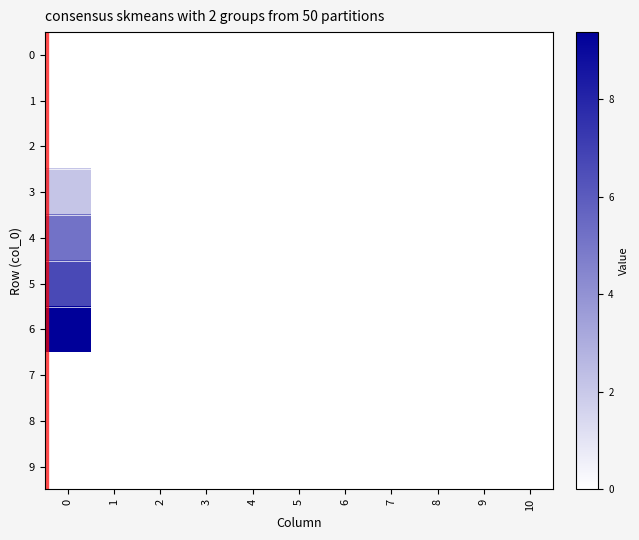

Reading right to left, list all the values displayed in this chart.

0: 10=0.0	9=0.0	8=0.0	7=0.0	6=0.0	5=0.0	4=0.0	3=0.0	2=0.0	1=0.0	0=0.0
1: 10=0.0	9=0.0	8=0.0	7=0.0	6=0.0	5=0.0	4=0.0	3=0.0	2=0.0	1=0.0	0=0.0
2: 10=0.0	9=0.0	8=0.0	7=0.0	6=0.0	5=0.0	4=0.0	3=0.0	2=0.0	1=0.0	0=0.0
3: 10=0.0	9=0.0	8=0.0	7=0.0	6=0.0	5=0.0	4=0.0	3=0.0	2=0.0	1=0.0	0=2.1
4: 10=0.0	9=0.0	8=0.0	7=0.0	6=0.0	5=0.0	4=0.0	3=0.0	2=0.0	1=0.0	0=5.1
5: 10=0.0	9=0.0	8=0.0	7=0.0	6=0.0	5=0.0	4=0.0	3=0.0	2=0.0	1=0.0	0=6.6
6: 10=0.0	9=0.0	8=0.0	7=0.0	6=0.0	5=0.0	4=0.0	3=0.0	2=0.0	1=0.0	0=9.4
7: 10=0.0	9=0.0	8=0.0	7=0.0	6=0.0	5=0.0	4=0.0	3=0.0	2=0.0	1=0.0	0=0.0
8: 10=0.0	9=0.0	8=0.0	7=0.0	6=0.0	5=0.0	4=0.0	3=0.0	2=0.0	1=0.0	0=0.0
9: 10=0.0	9=0.0	8=0.0	7=0.0	6=0.0	5=0.0	4=0.0	3=0.0	2=0.0	1=0.0	0=0.0